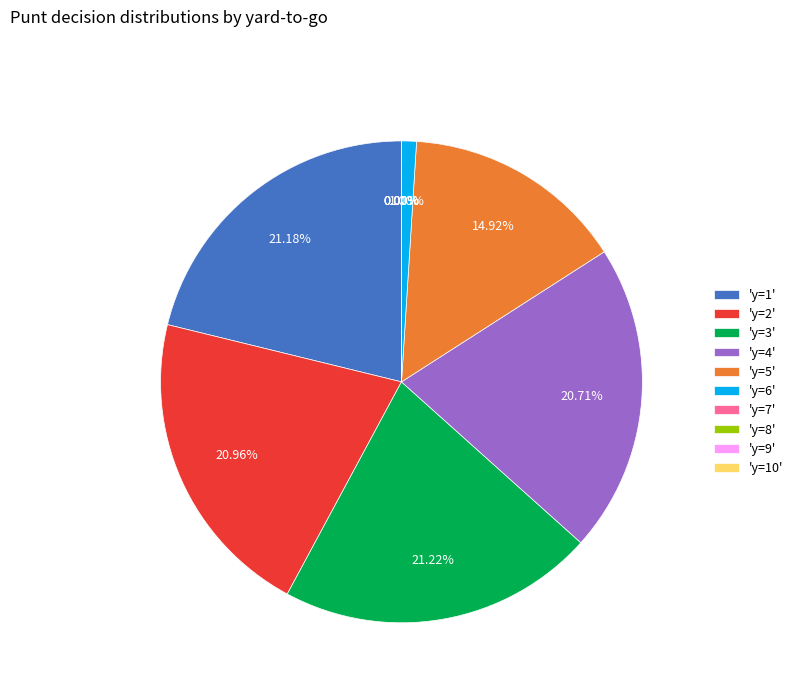

To the nearest percent, what is the combined percentage of y=3 and y=10?

21%